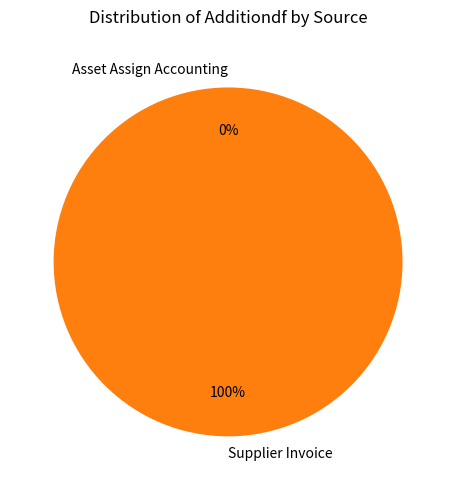

Which category has the smallest portion of the pie?

Asset Assign Accounting